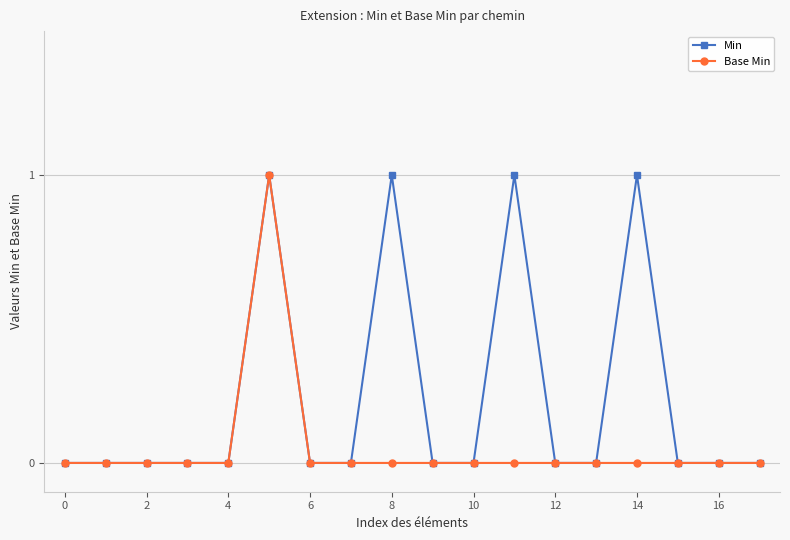

List the series in order of their overall mean, lowest first.

Base Min, Min